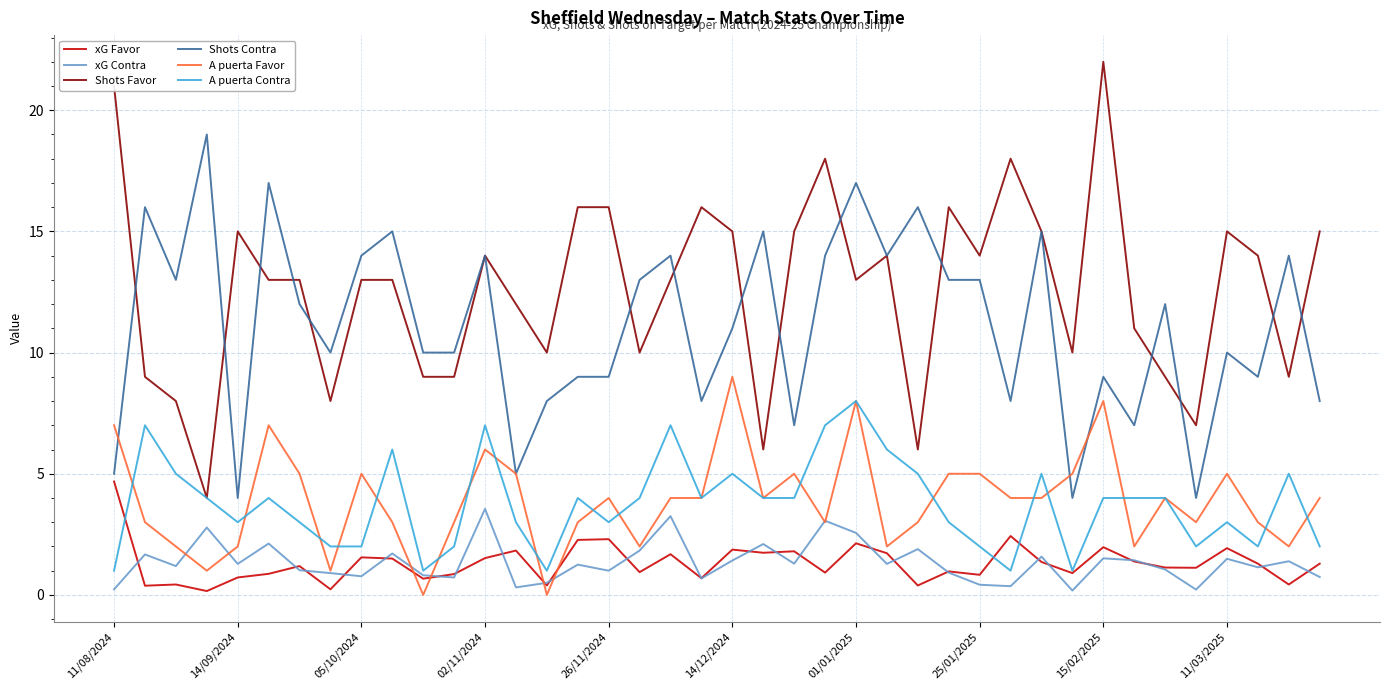

In xG Contra, how many points are lower than both neighbors (excluding endpoints)?

13